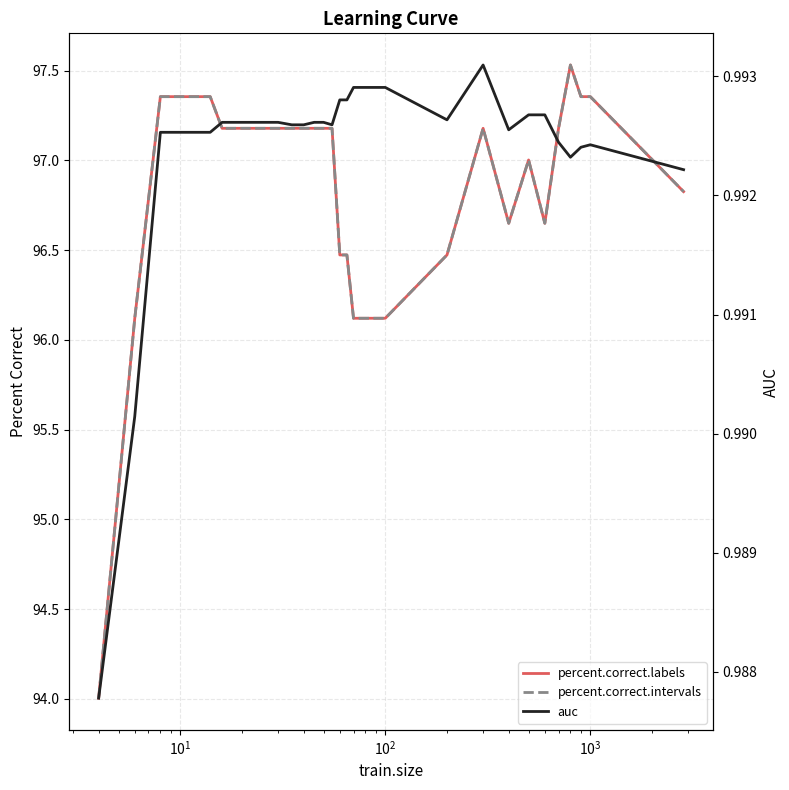

True or false: auc and percent.correct.labels intersect in this chart.

False